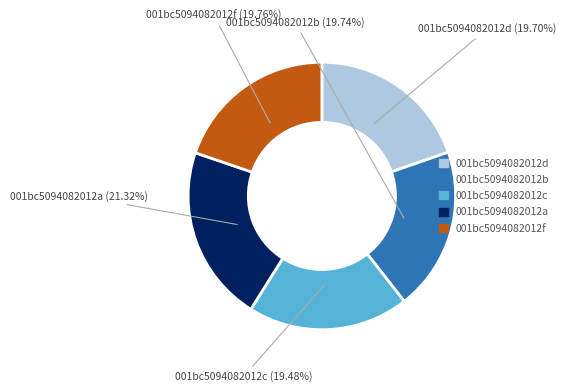

Does any single category account for the majority?

No